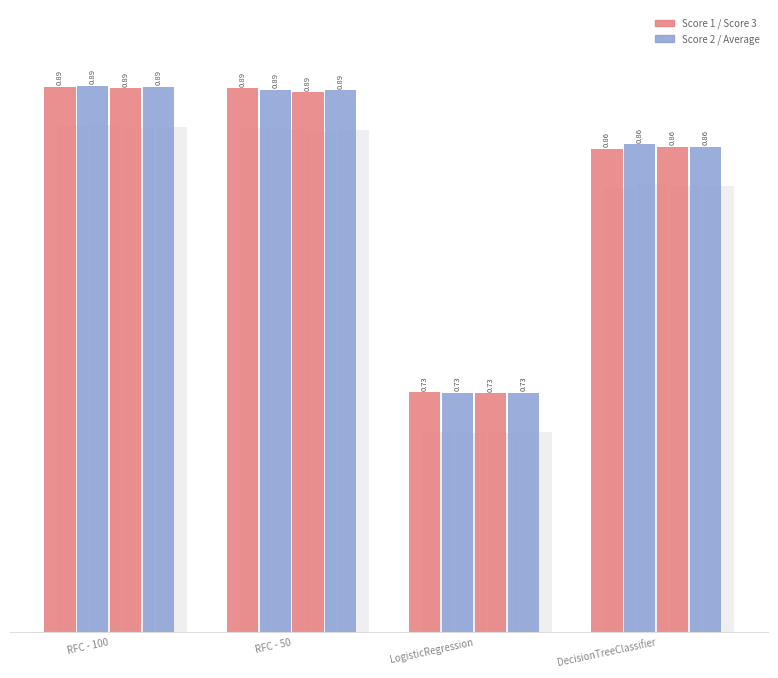

How many series are shown in this chart?

4